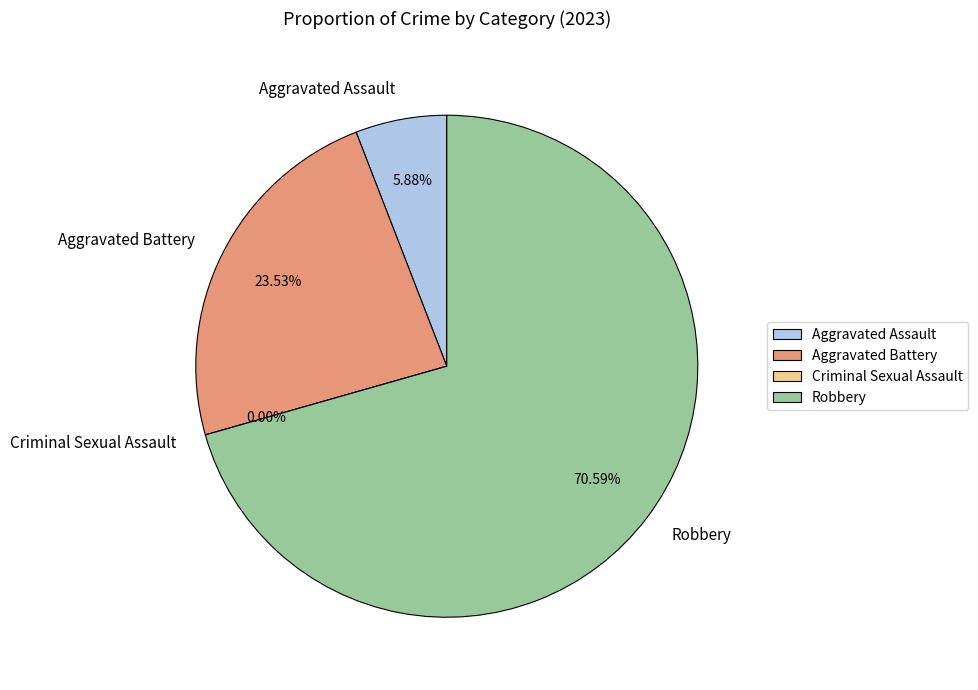

To the nearest percent, what is the average slice percentage?

25%